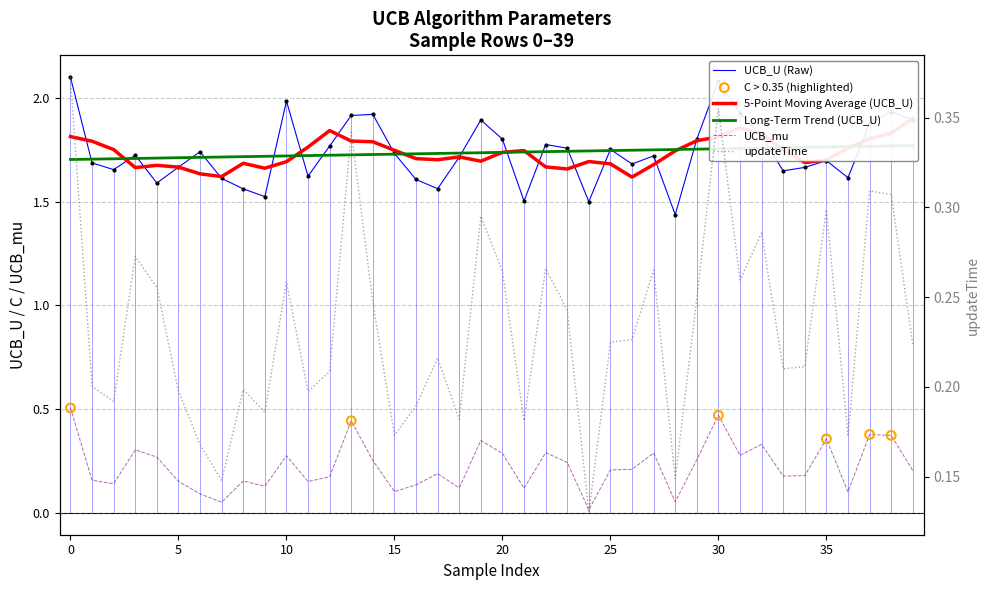

Which series has the largest total across all categories?

UCB_U